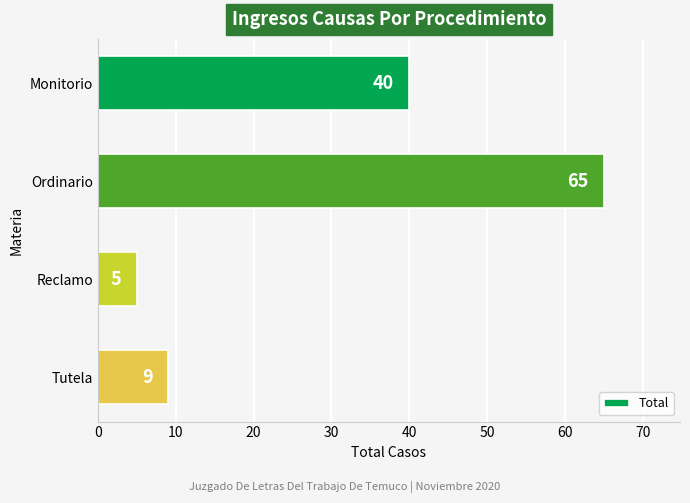

How many bars are there in total?

4